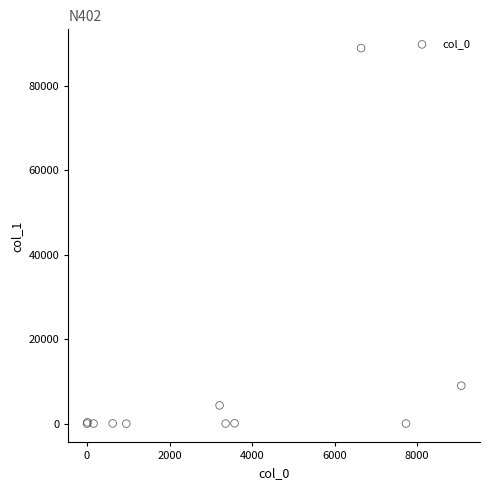

What Y value in the scatter plot is closest to 44474?

8996